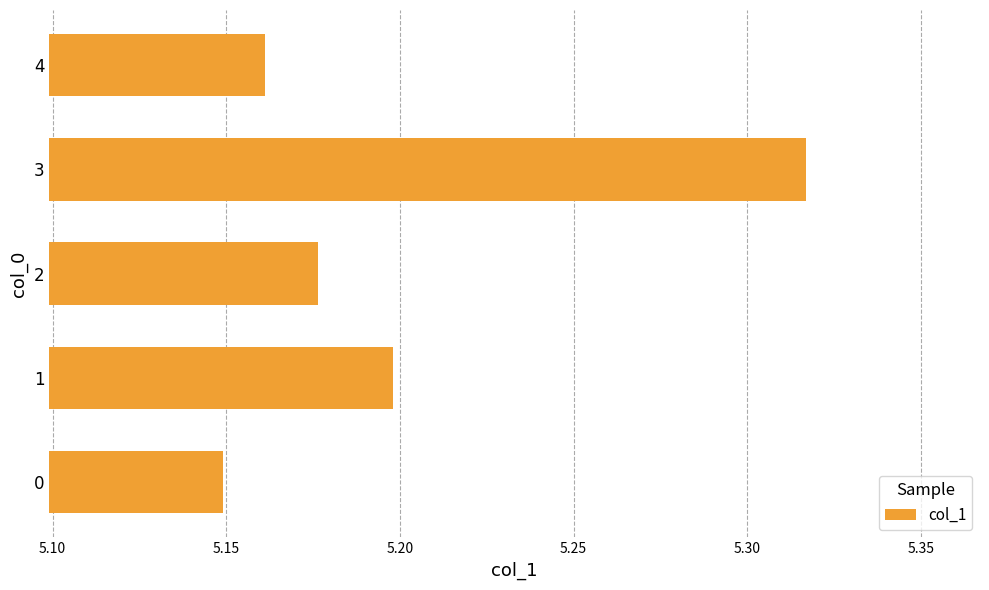

How many values are between 5 and 6?

5